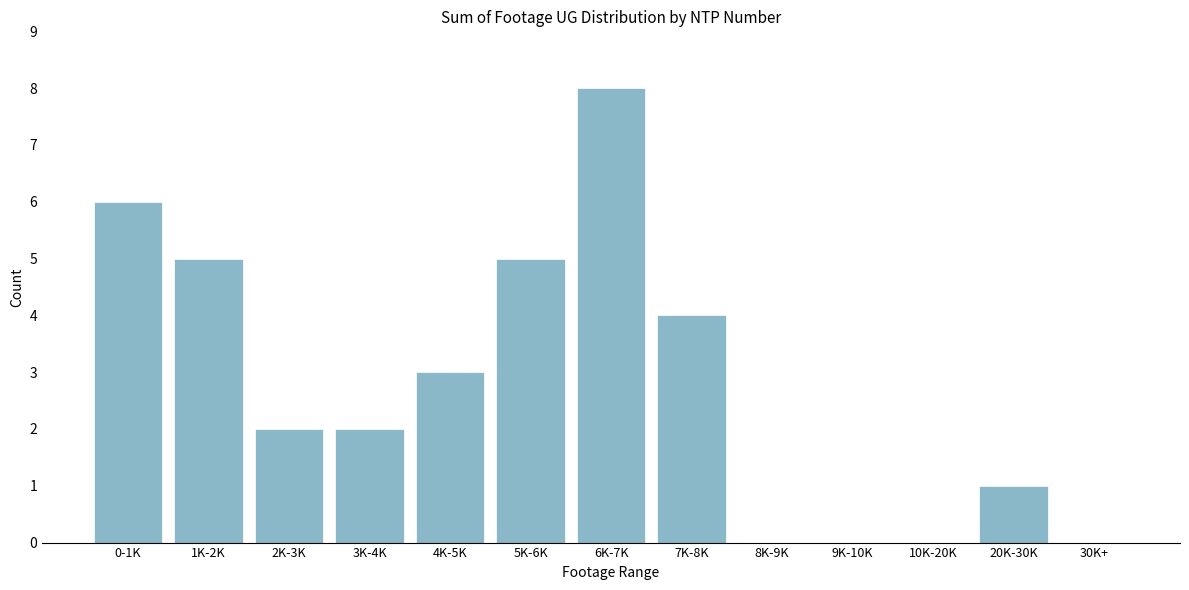

Reading right to left, what are all the values shown in this chart?

30K+=0	20K-30K=1	10K-20K=0	9K-10K=0	8K-9K=0	7K-8K=4	6K-7K=8	5K-6K=5	4K-5K=3	3K-4K=2	2K-3K=2	1K-2K=5	0-1K=6